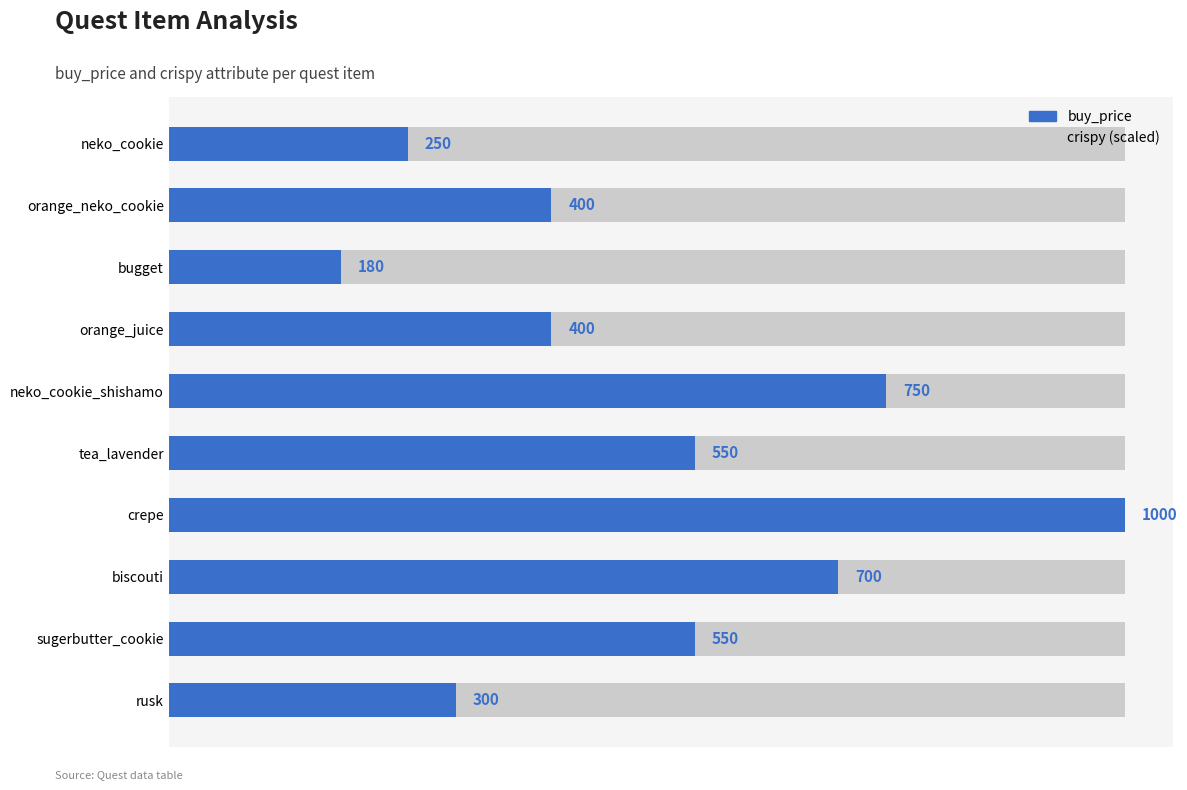

Between 1000 and 0, which is larger?

1000